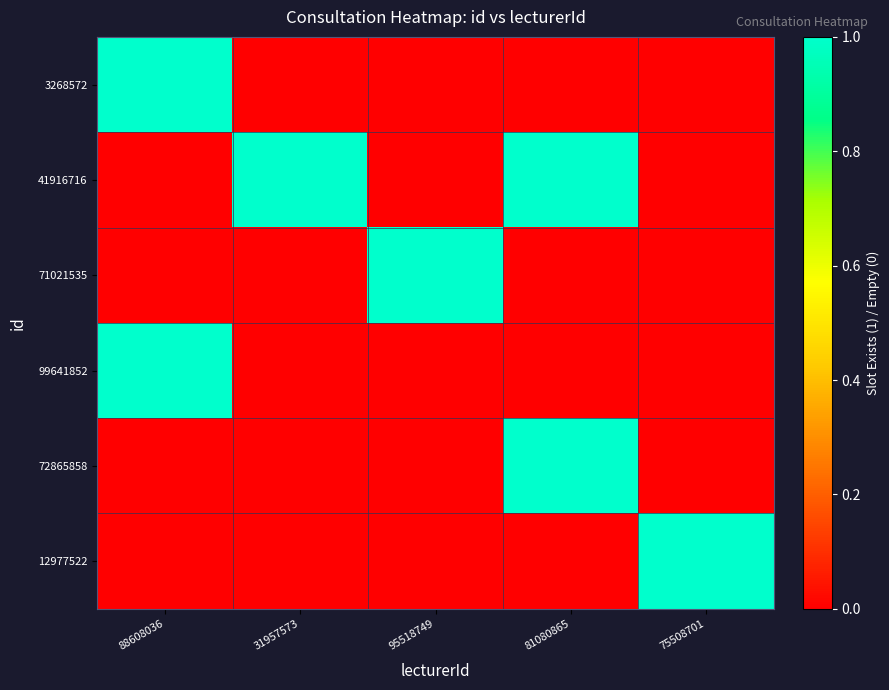

Reading left to right, what are all the values shown in this chart?

3268572: 88608036=1	31957573=0	95518749=0	81080865=0	75508701=0
41916716: 88608036=0	31957573=1	95518749=0	81080865=1	75508701=0
71021535: 88608036=0	31957573=0	95518749=1	81080865=0	75508701=0
99641852: 88608036=1	31957573=0	95518749=0	81080865=0	75508701=0
72865858: 88608036=0	31957573=0	95518749=0	81080865=1	75508701=0
12977522: 88608036=0	31957573=0	95518749=0	81080865=0	75508701=1